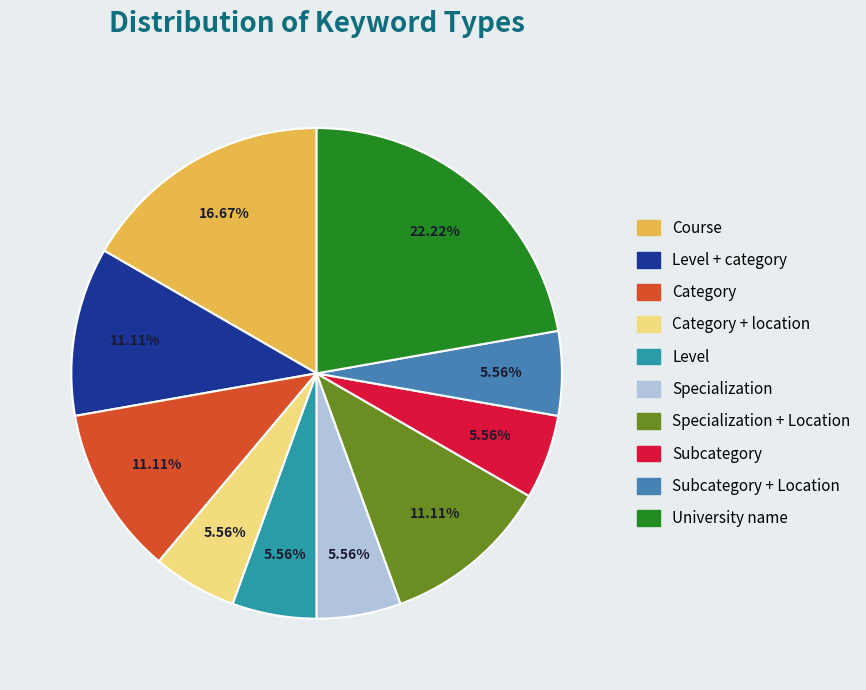

Is there a majority slice in this chart?

No